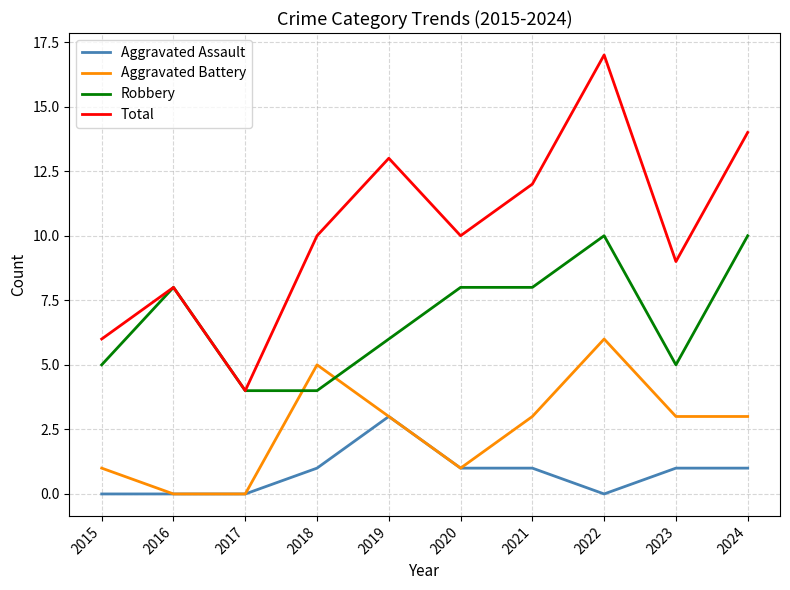

At which category is the sum across all series the highest?

2022